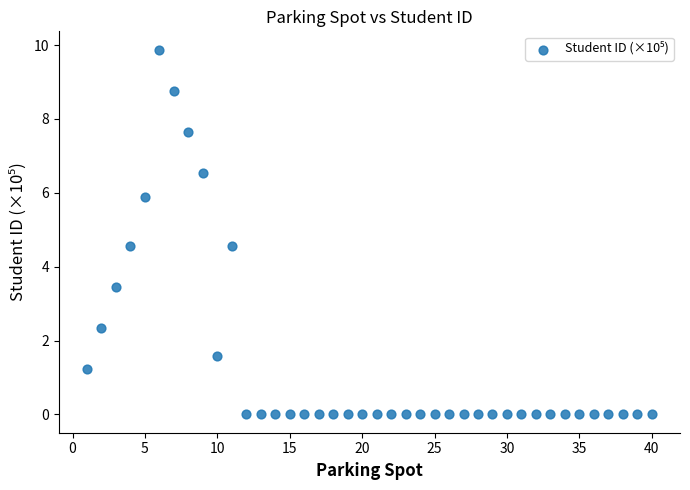

What is the range of X values (max minus min)?

39.0